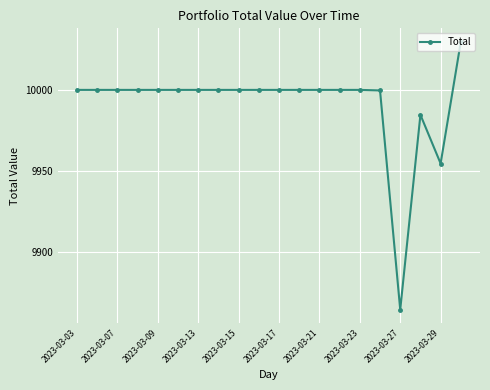

What is the value of the 1st point from the left?

10000.0